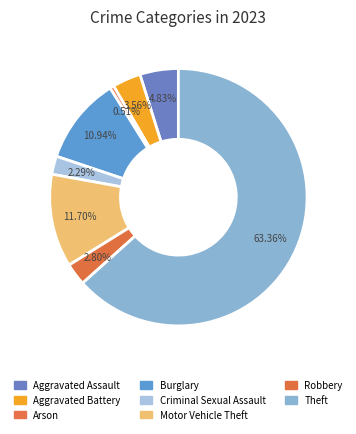

Is there a majority slice in this chart?

Yes